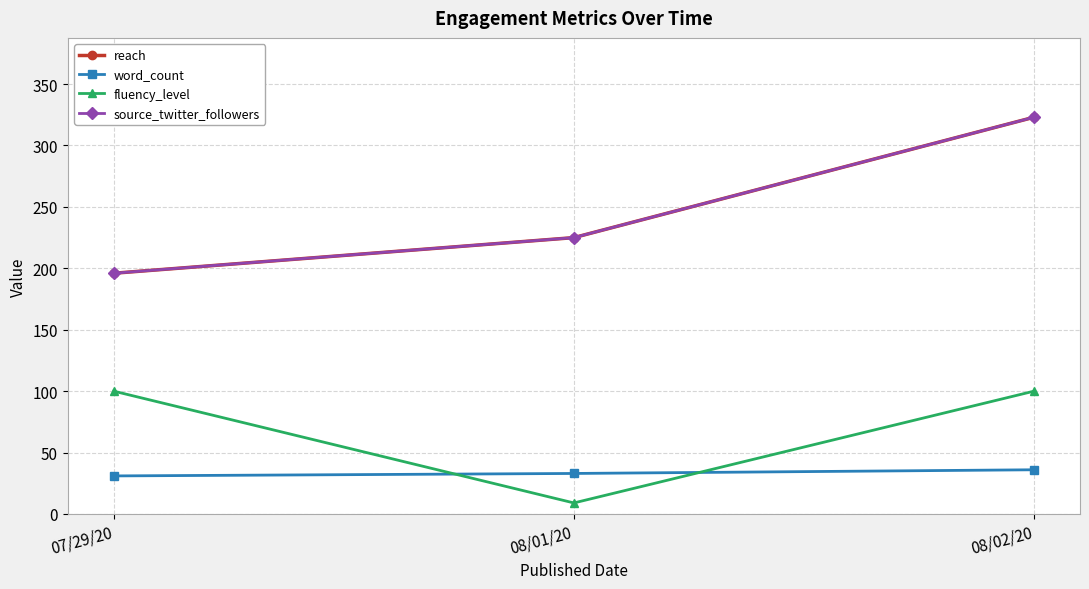

Between 07/29/20 and 08/02/20, which series saw the biggest shift?

reach